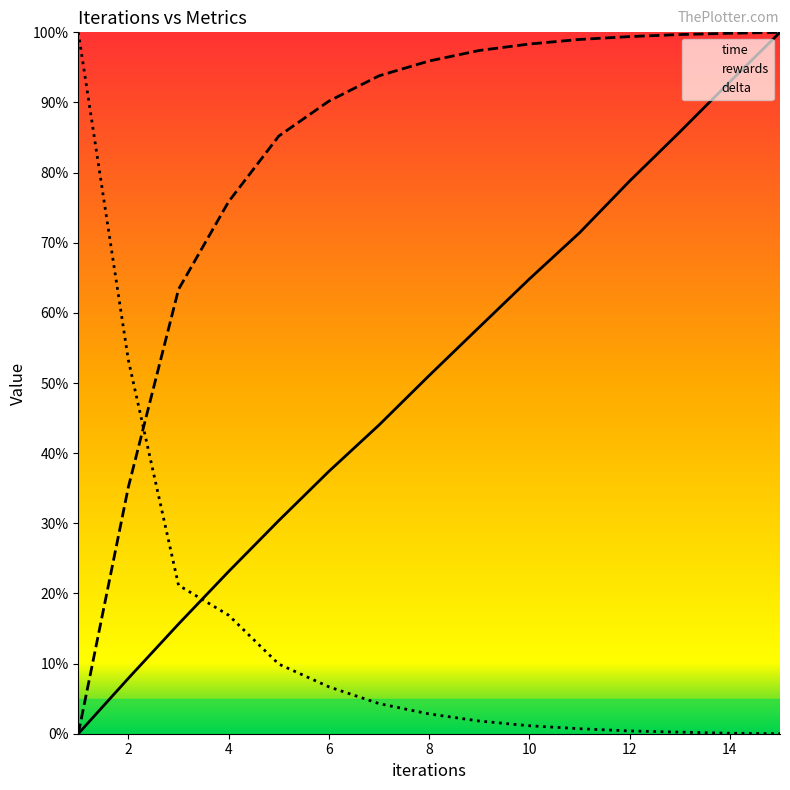

How many lines are shown in the chart?

3